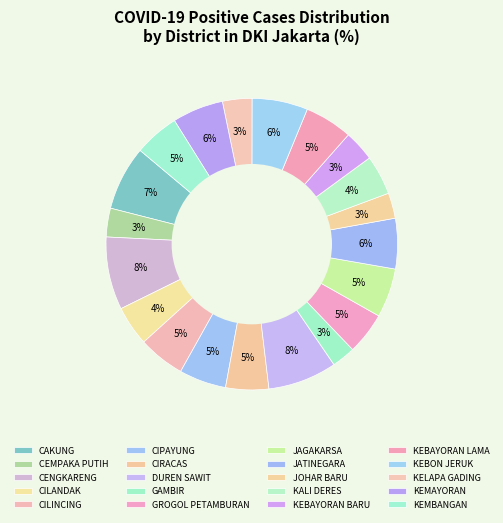

To the nearest percent, what portion does CAKUNG represent?

7%